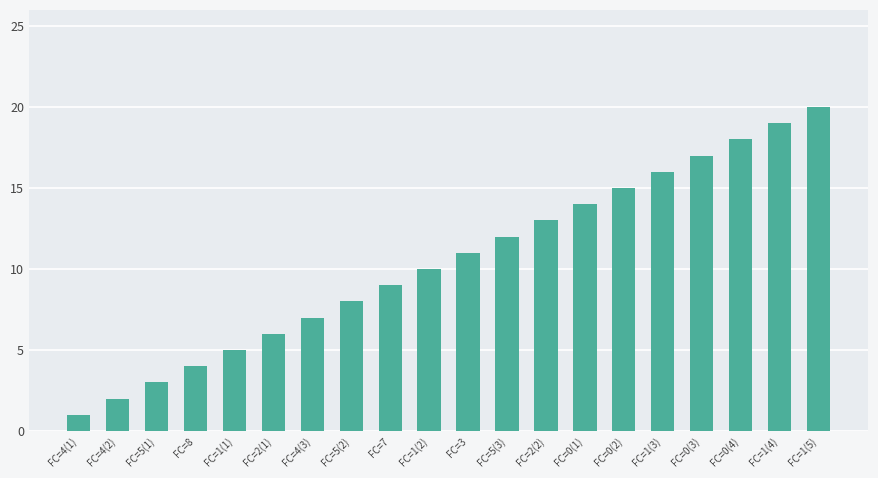

Reading left to right, transcribe all the data shown in this chart.

FC=4(1)=1	FC=4(2)=2	FC=5(1)=3	FC=8=4	FC=1(1)=5	FC=2(1)=6	FC=4(3)=7	FC=5(2)=8	FC=7=9	FC=1(2)=10	FC=3=11	FC=5(3)=12	FC=2(2)=13	FC=0(1)=14	FC=0(2)=15	FC=1(3)=16	FC=0(3)=17	FC=0(4)=18	FC=1(4)=19	FC=1(5)=20